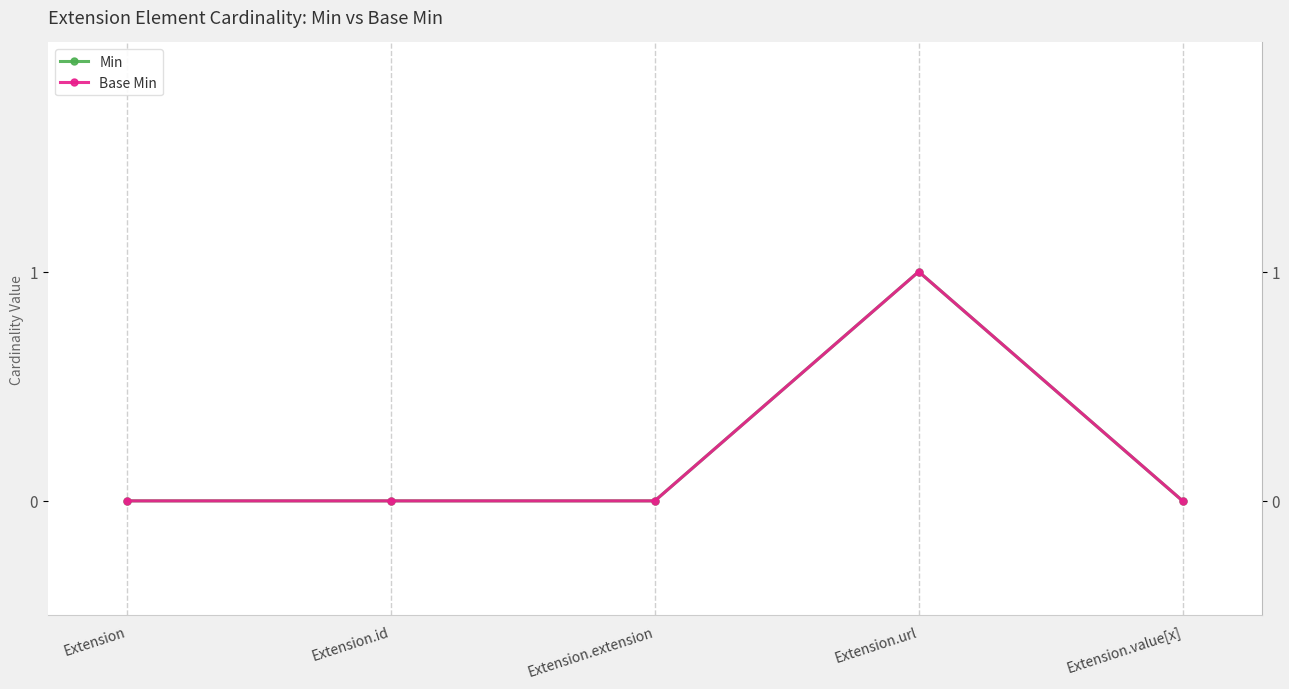

True or false: Min has more than 1 interior local peaks.

False